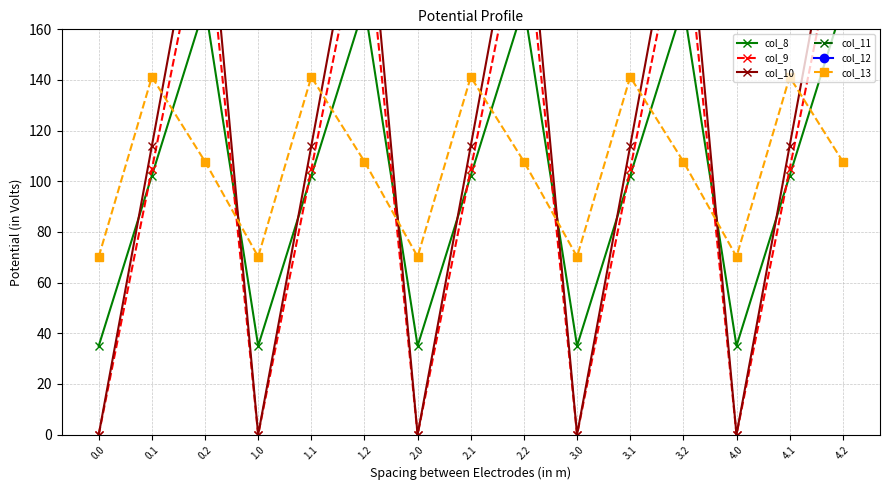

True or false: col_9 and col_10 cross at least once.

False